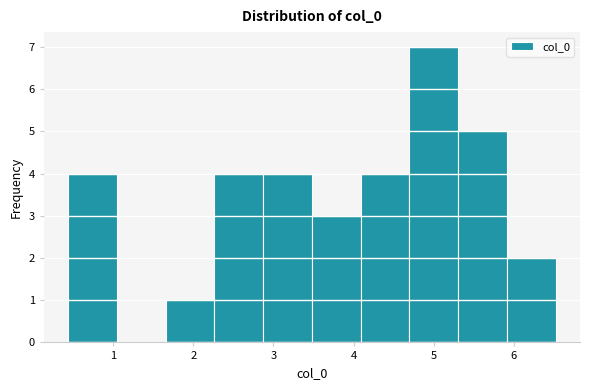

Reading left to right, list every bar in this chart as the range it spans on the x-axis followed by its height. Neither the bar edges nor the heights are printed on the chart, so give them approximately, as read against the axes.

0.4 to 1.0: 4
1.0 to 1.7: 0
1.7 to 2.3: 1
2.3 to 2.9: 4
2.9 to 3.5: 4
3.5 to 4.1: 3
4.1 to 4.7: 4
4.7 to 5.3: 7
5.3 to 5.9: 5
5.9 to 6.5: 2